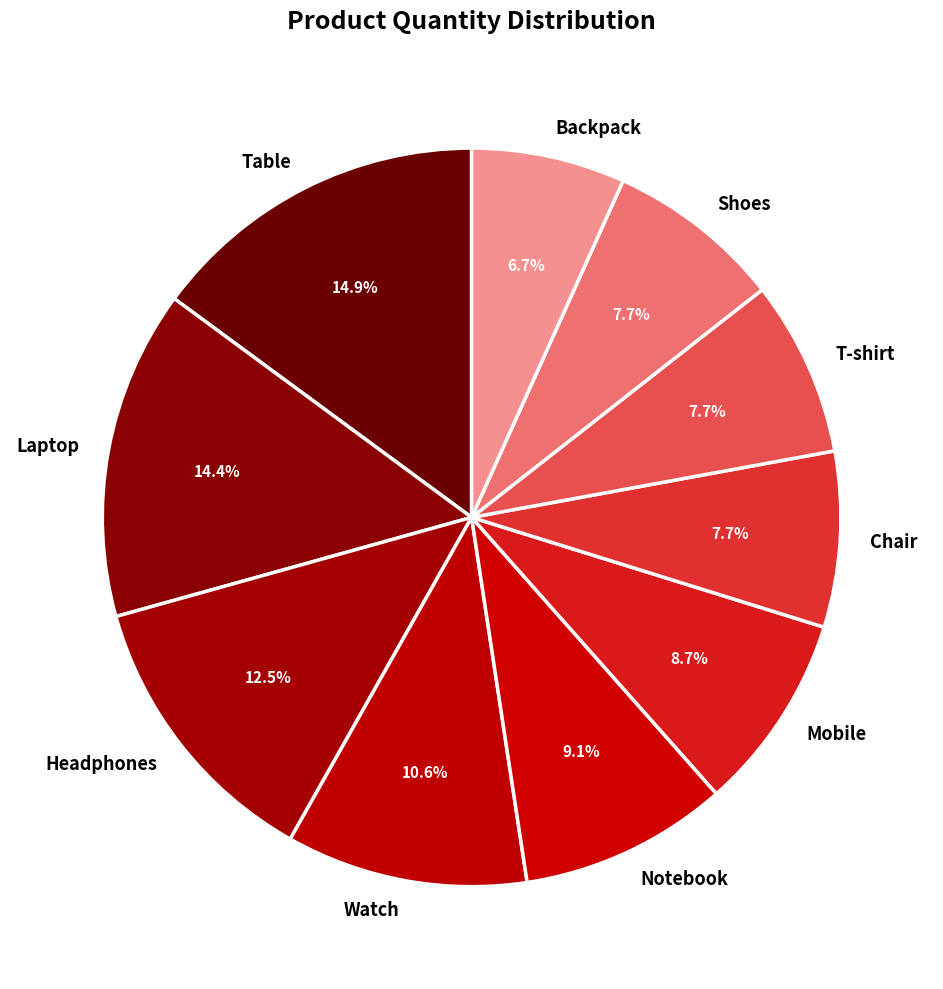

Which slice is the smallest?

Backpack